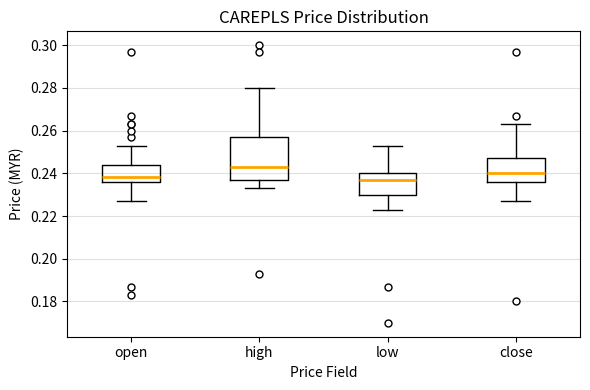

Reading left to right, read every box against the y-axis: the position of its median line, the range the box covers, and the ends of its whiskers. The values are not printed on the chart, so give them approximately, as read against the axis.

open: median 0.238, box 0.236 to 0.244, whiskers 0.228 to 0.254
high: median 0.244, box 0.238 to 0.258, whiskers 0.234 to 0.280
low: median 0.238, box 0.230 to 0.240, whiskers 0.224 to 0.254
close: median 0.240, box 0.236 to 0.248, whiskers 0.228 to 0.264